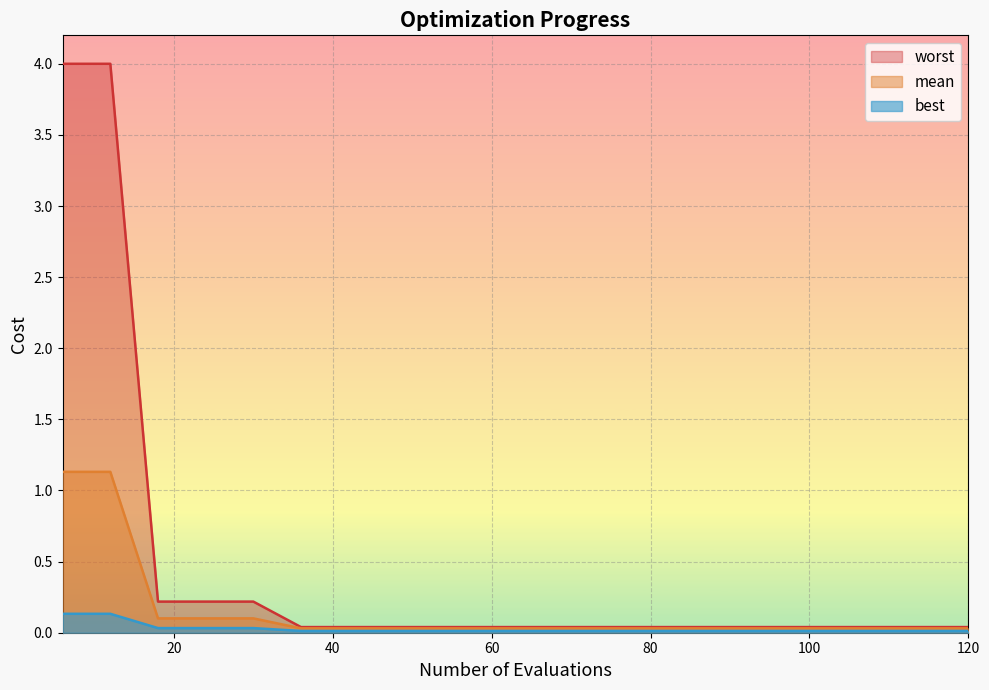

True or false: mean and worst intersect in this chart.

False